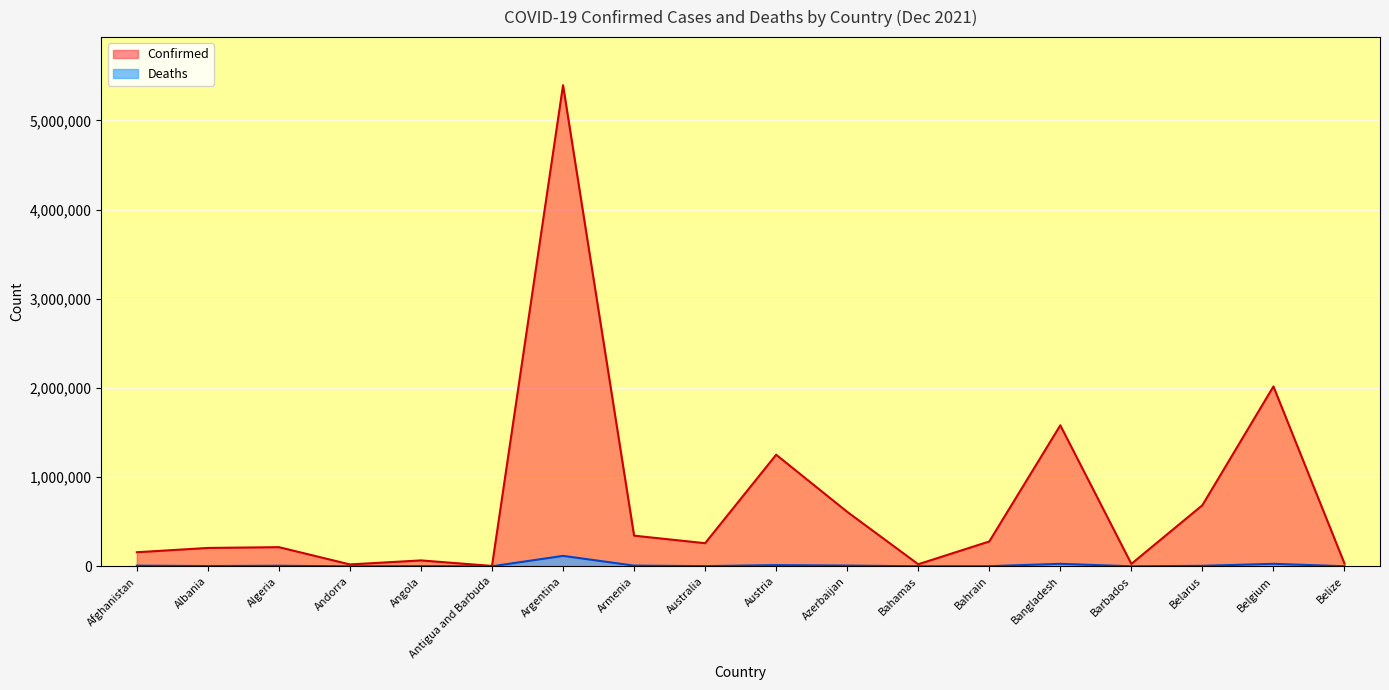

How many lines are shown in the chart?

2